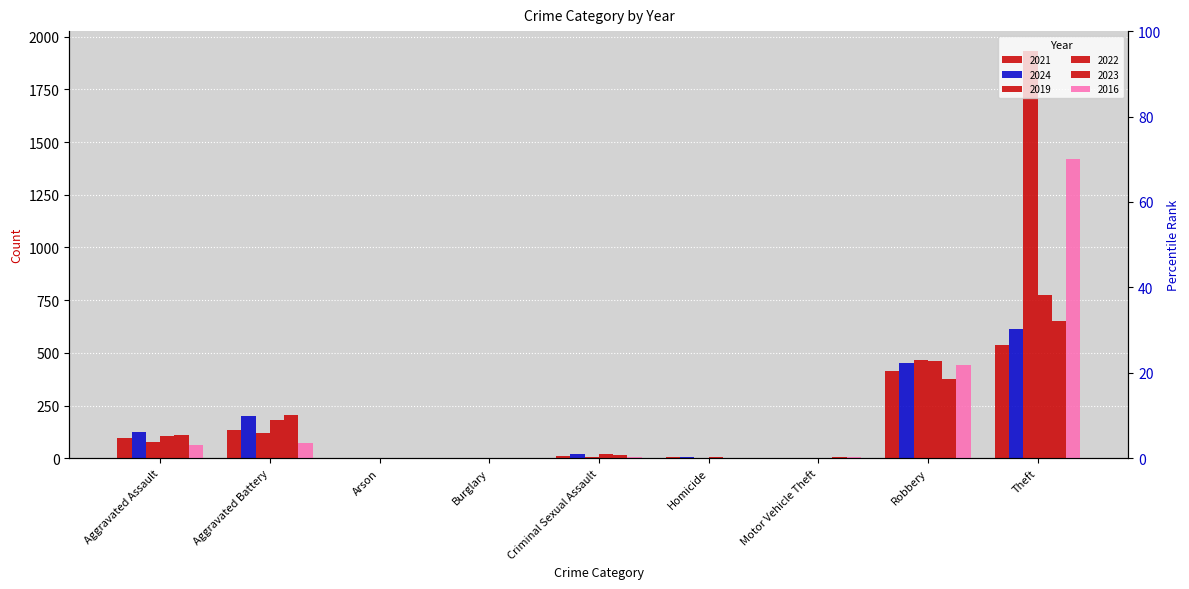

Reading left to right, list all the values displayed in this chart.

2021: 96	134	2	1	10	4	2	413	537
2024: 126	201	1	1	21	4	2	452	614
2019: 78	119	1	1	6	1	1	467	1930
2022: 107	180	3	0	21	6	2	463	773
2023: 109	204	1	0	17	2	6	377	652
2016: 65	73	0	0	8	1	4	443	1422